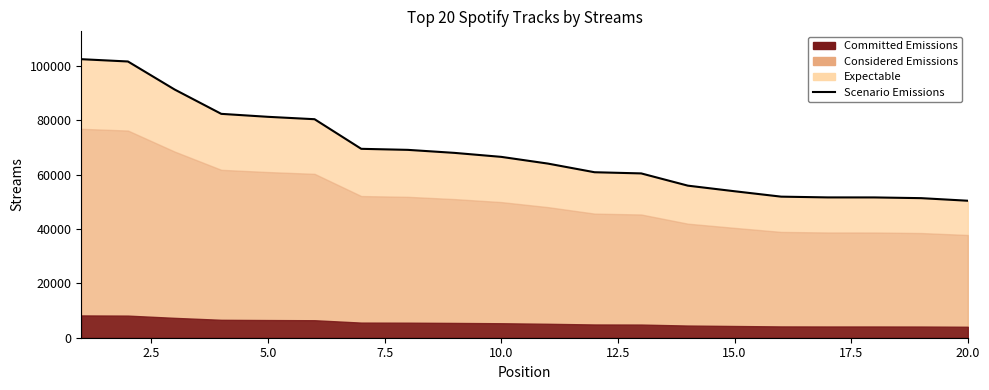

Reading left to right, transcribe all the data shown in this chart.

102430	101585	91283	82328	81237	80354	69466	69085	67973	66510	64039	60857	60426	55922	53867	51878	51599	51591	51327	50376